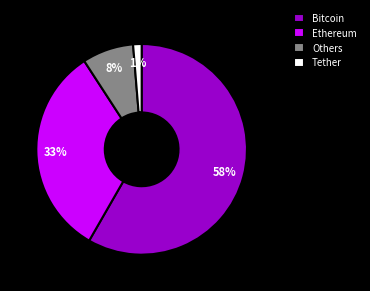

Is there a majority slice in this chart?

Yes